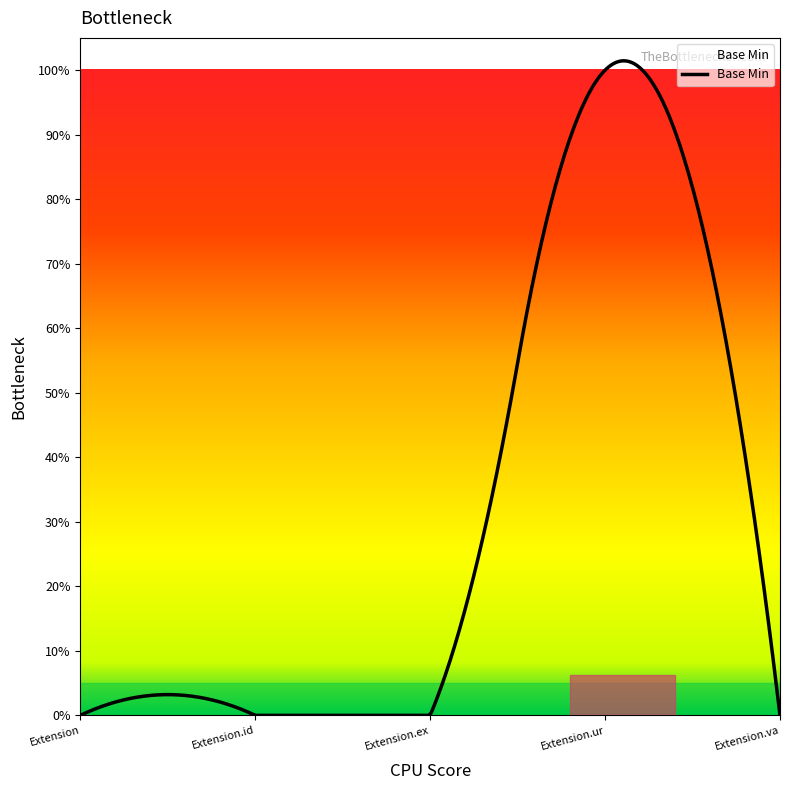

Does the chart display data point markers on the line(s)?

No